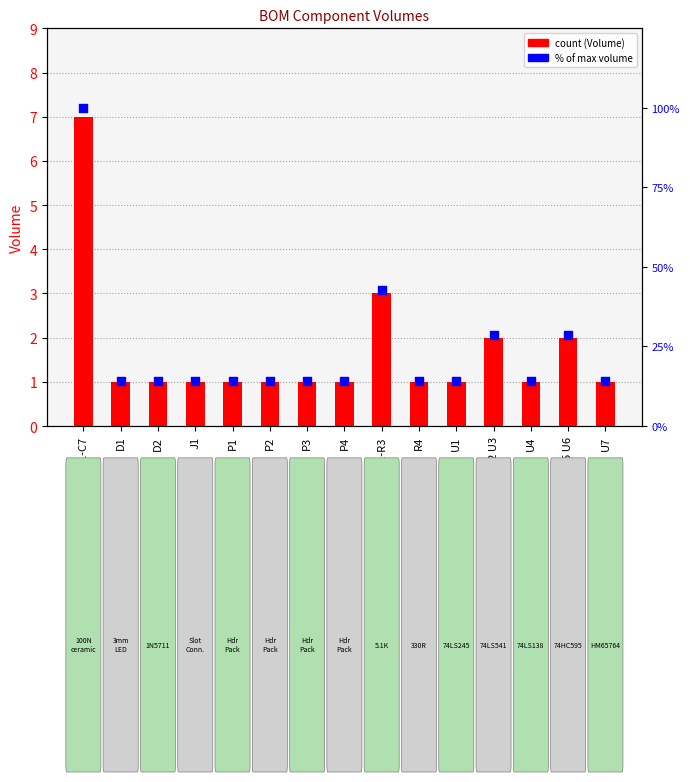

Which series has the largest Y range (max minus min)?

% of max volume